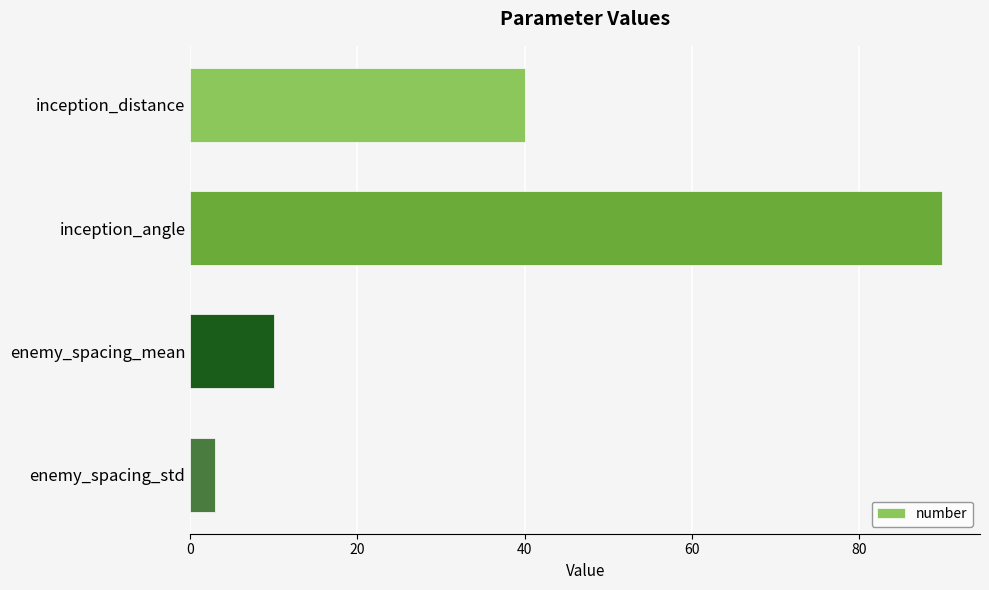

The value at enemy_spacing_mean is 15. True or false?

False